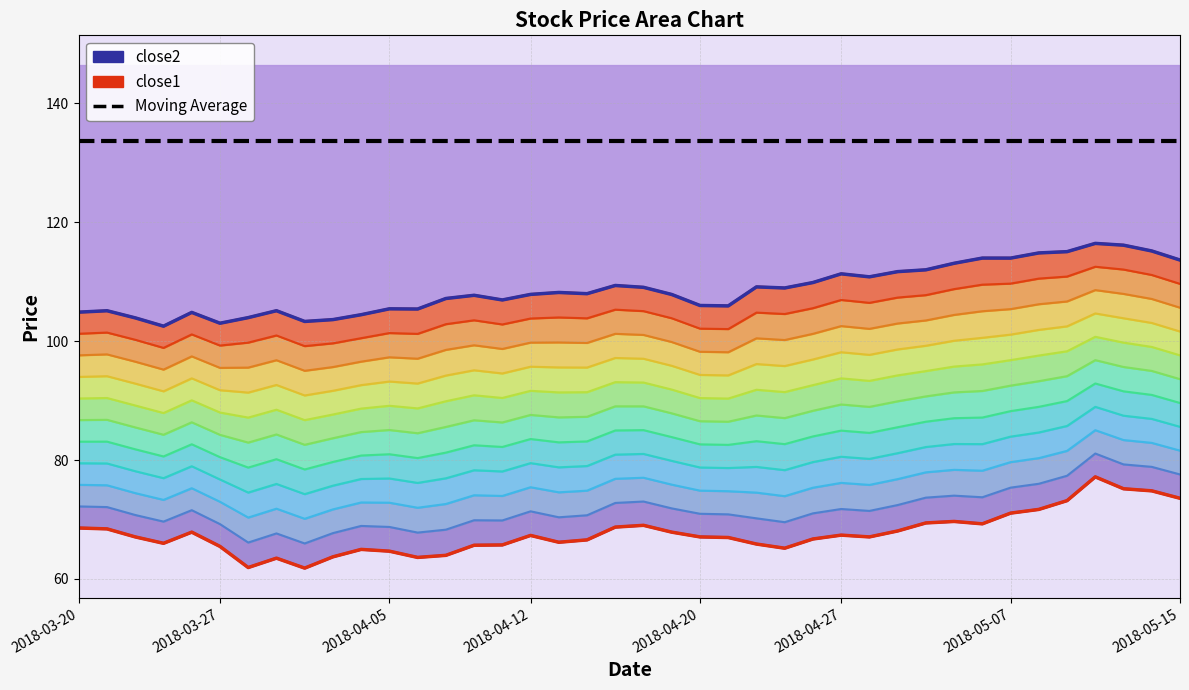

The close1 series shows 77.2 at 2018-05-10. True or false?

True